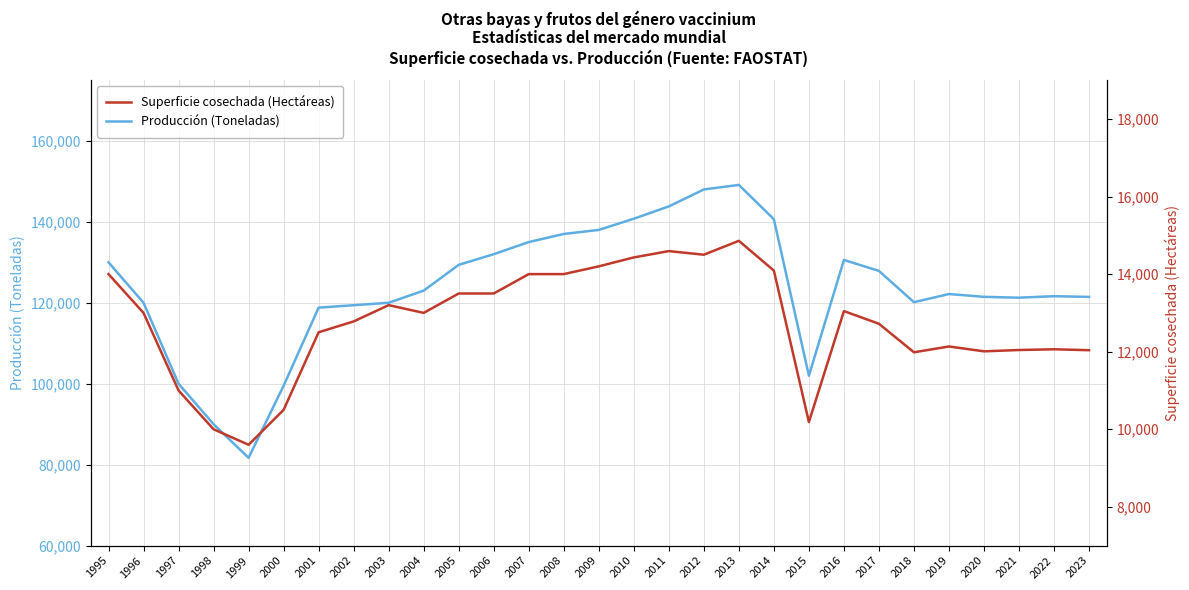

What is the average value of the Producción (Toneladas) series?

123607.9